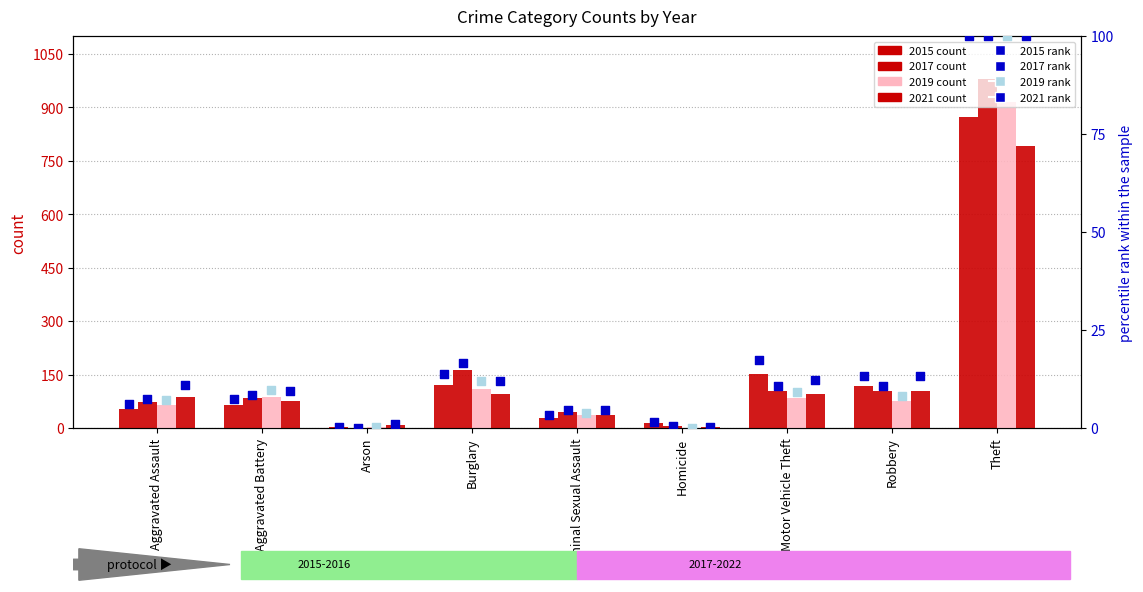

At which category is the sum across all series the highest?

Theft